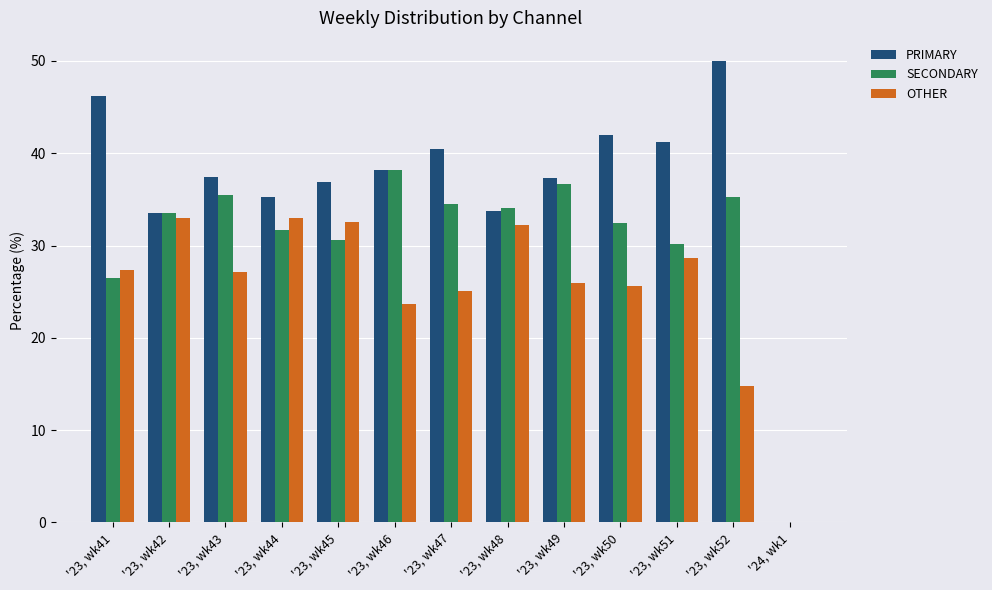

Between '23, wk45 and '23, wk52, which series saw the biggest shift?

OTHER